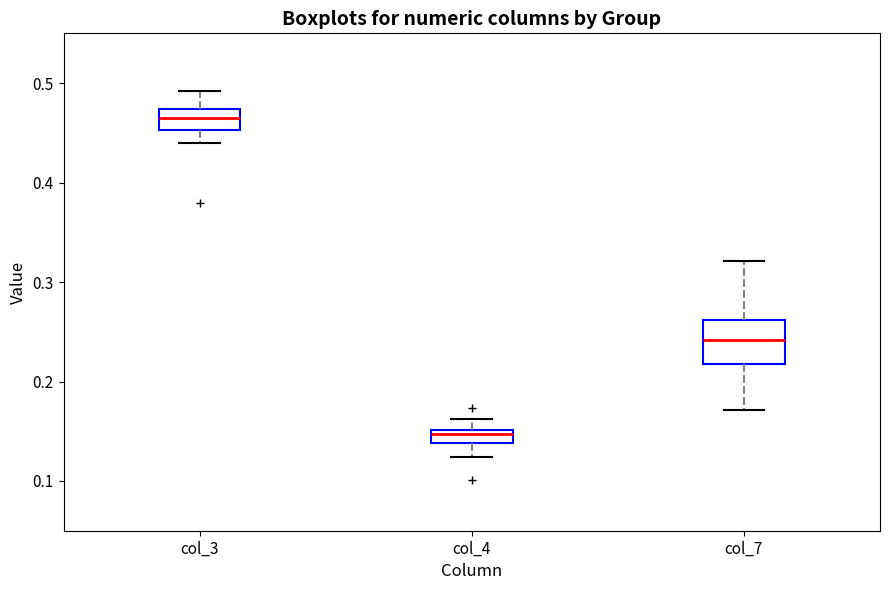

Which box's median line is the lowest?

col_4